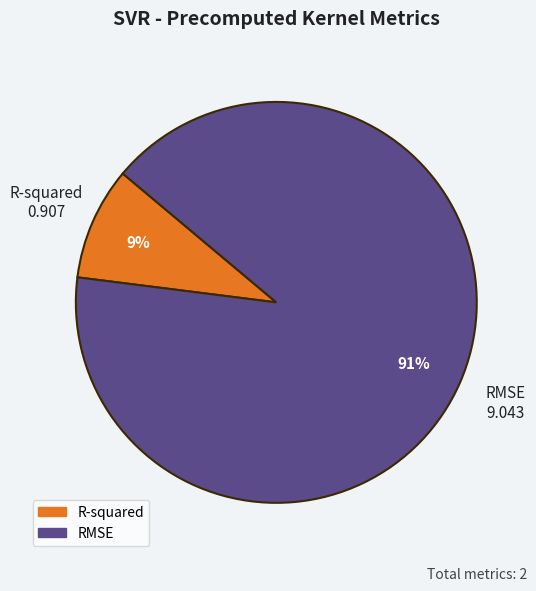

Count the number of slices in the pie.

2